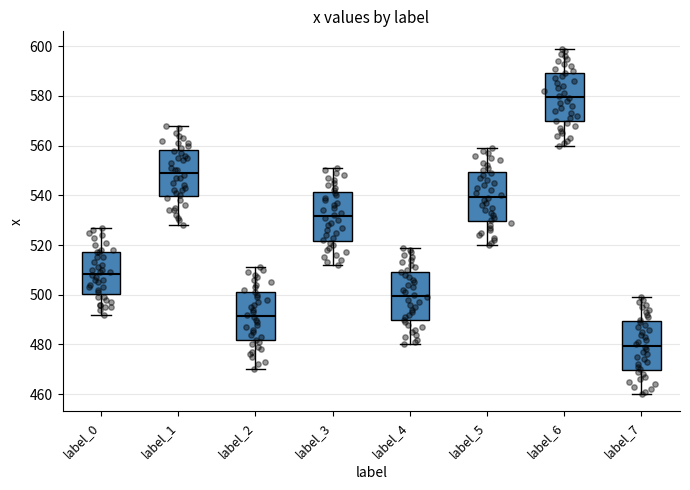

Which box has the lowest median line?

label_7